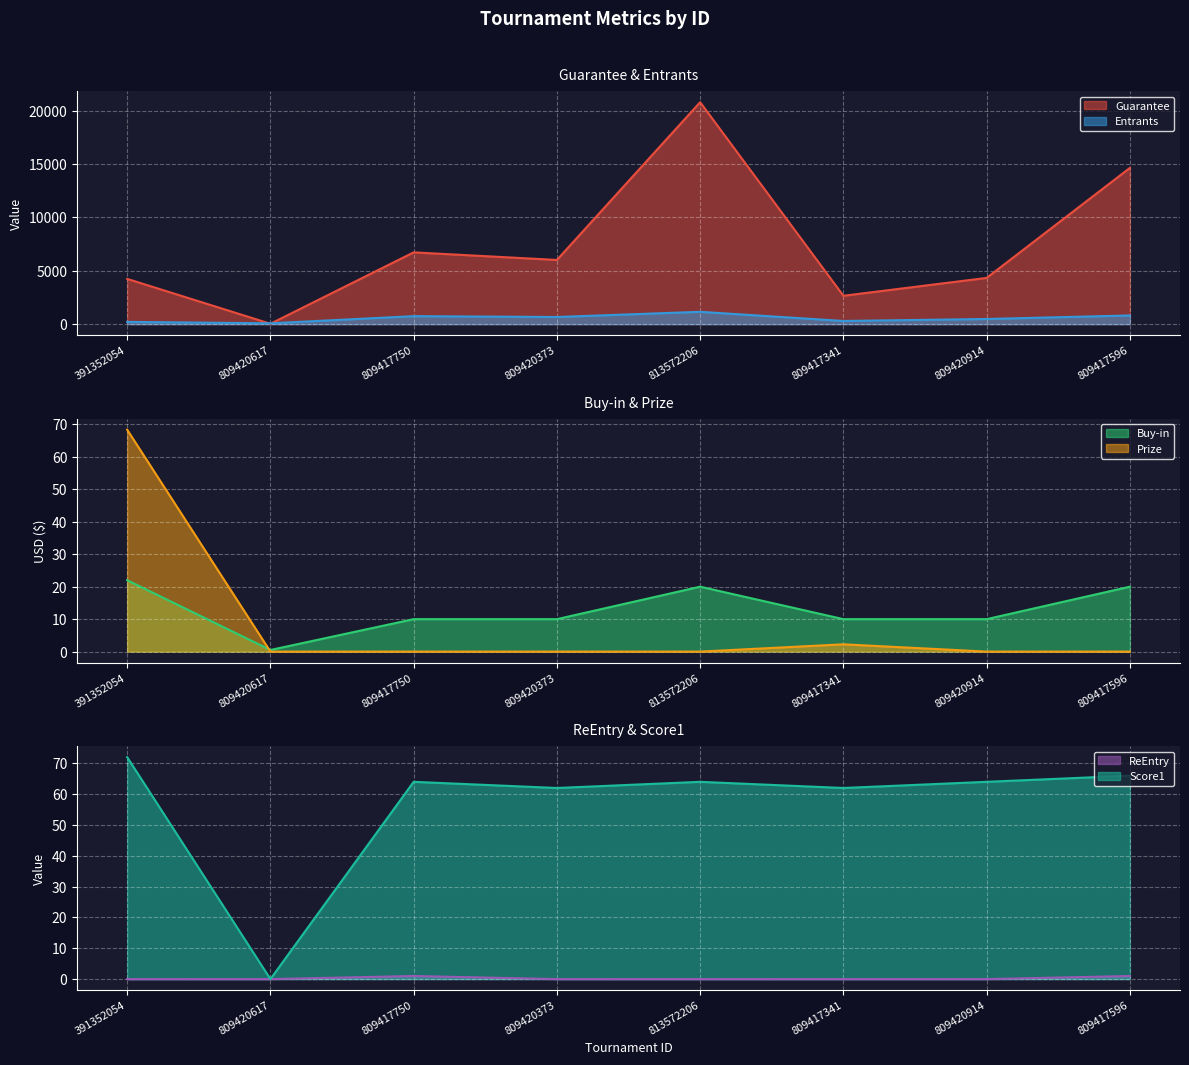

What is the difference between the highest and lowest values at 809417341?

2655.0